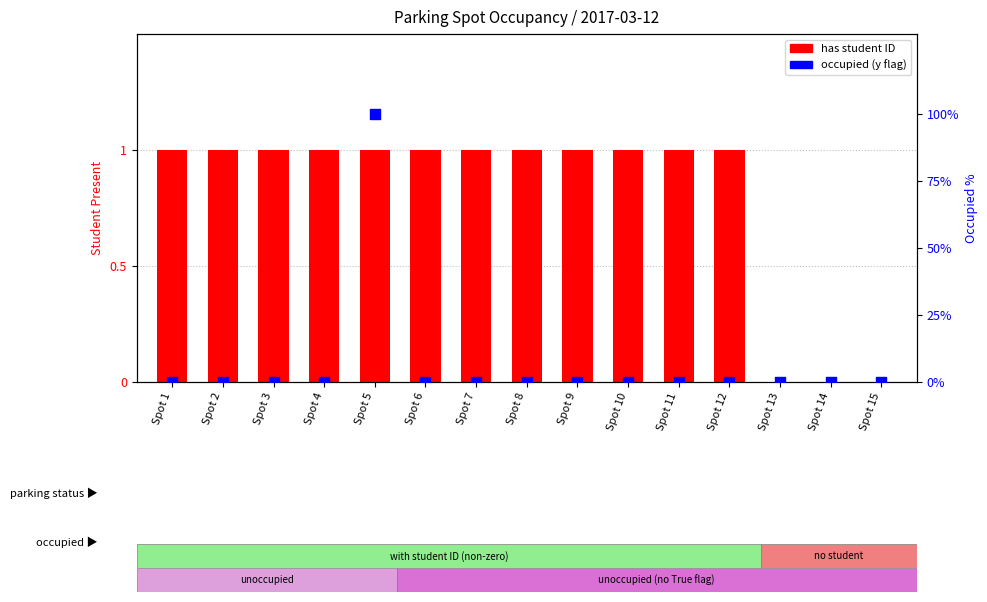

What are all the series names shown in the legend?

has student ID, occupied (y flag)